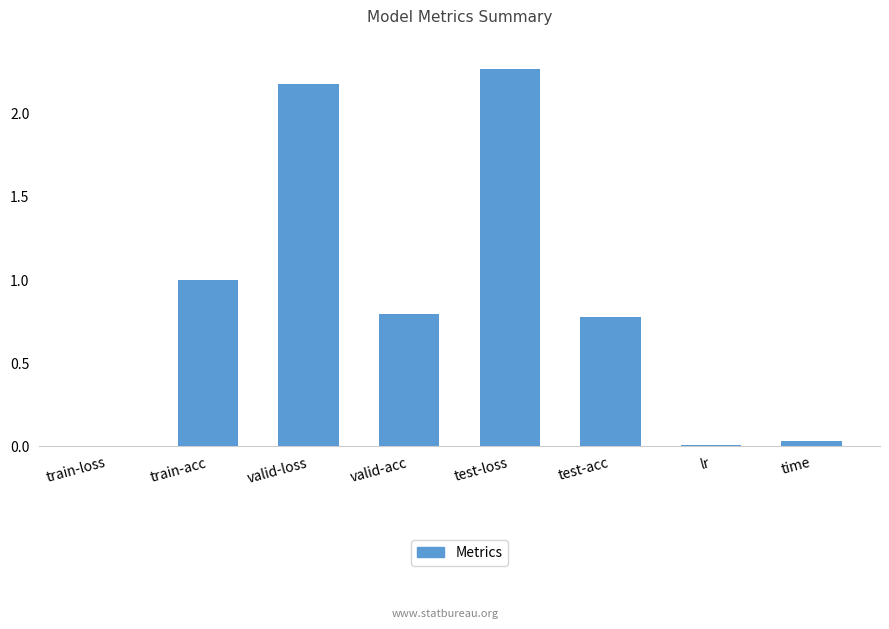

Read the value at test-acc.

0.8